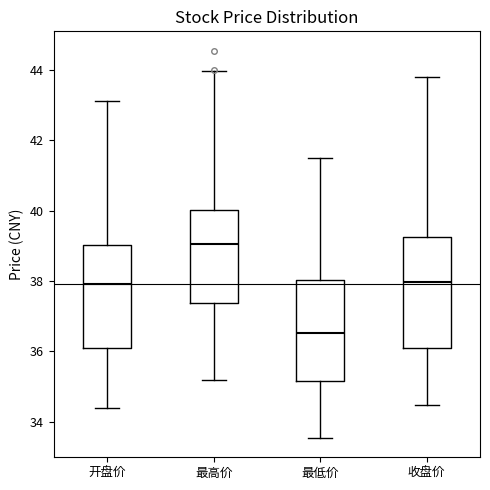

Reading left to right, transcribe this box plot: for each box, give where its median line is, the range the box spans, and where its two whiskers end, as read against the y-axis. The values are not printed on the chart, so give them approximately, as read against the axis.

开盘价: median 38.0, box 36.0 to 39.0, whiskers 34.4 to 43.2
最高价: median 39.0, box 37.4 to 40.0, whiskers 35.2 to 44.0
最低价: median 36.6, box 35.2 to 38.0, whiskers 33.6 to 41.6
收盘价: median 38.0, box 36.0 to 39.2, whiskers 34.4 to 43.8